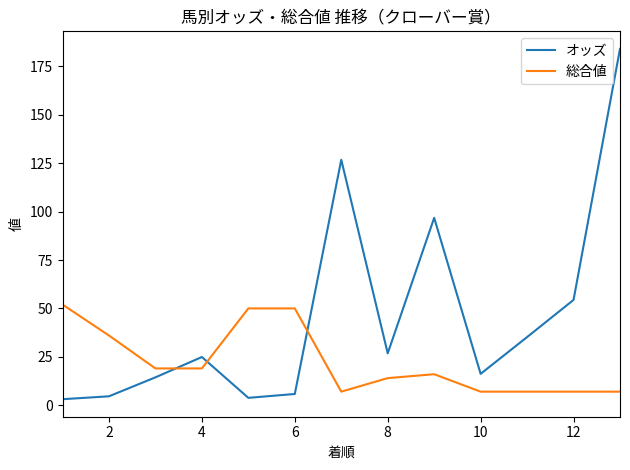

True or false: オッズ and 総合値 cross at least once.

True